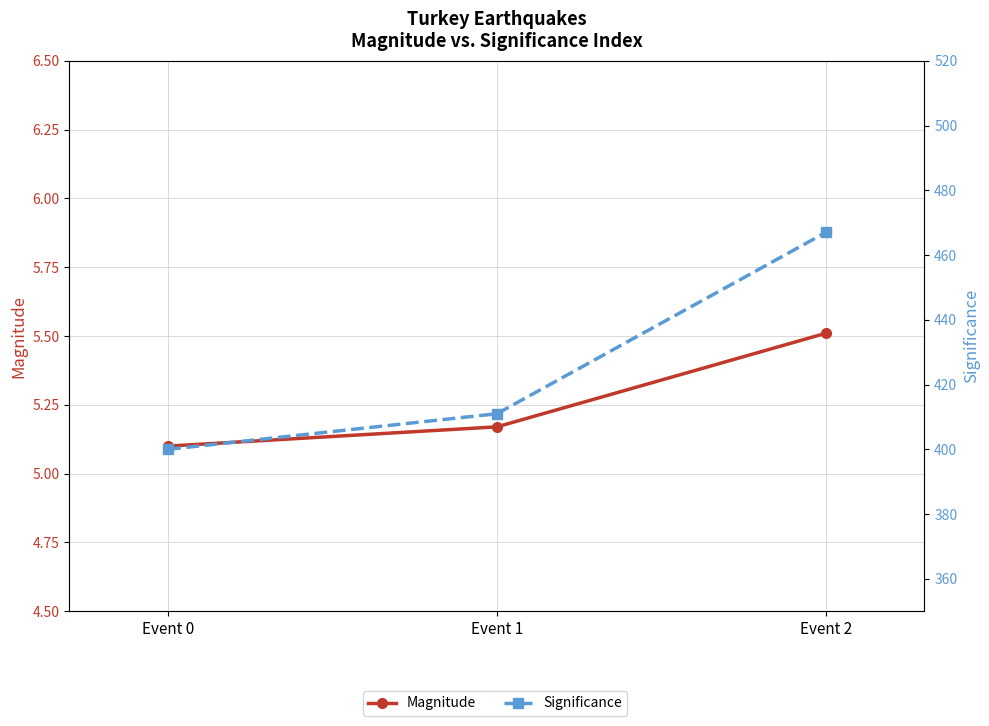

The Significance series shows 400.0 at Event 0. True or false?

True